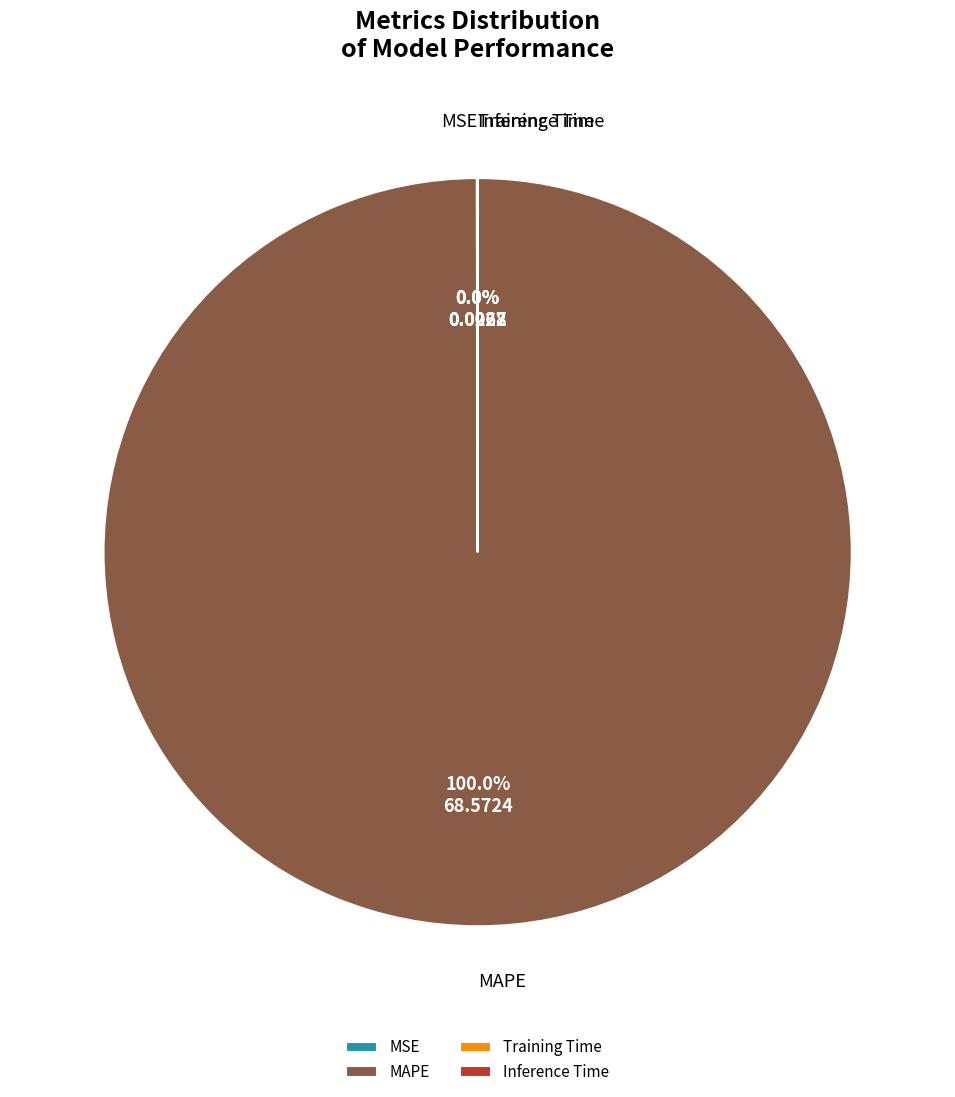

What is the largest slice in the pie chart?

MAPE